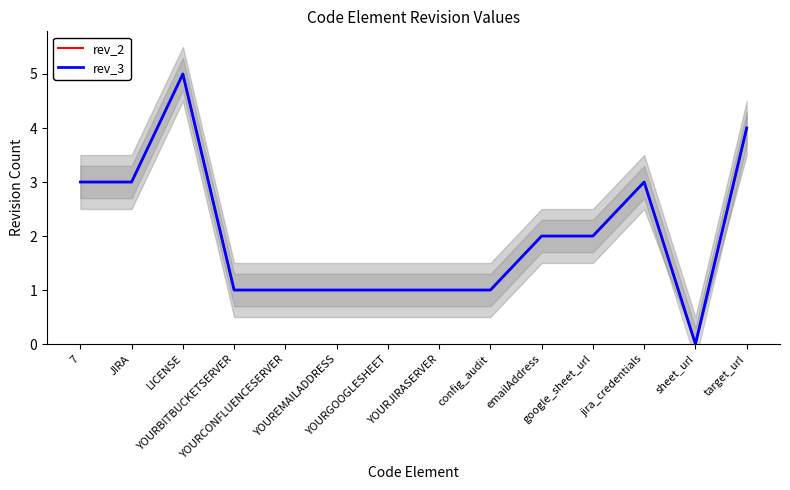

True or false: rev_2 and rev_3 intersect in this chart.

False